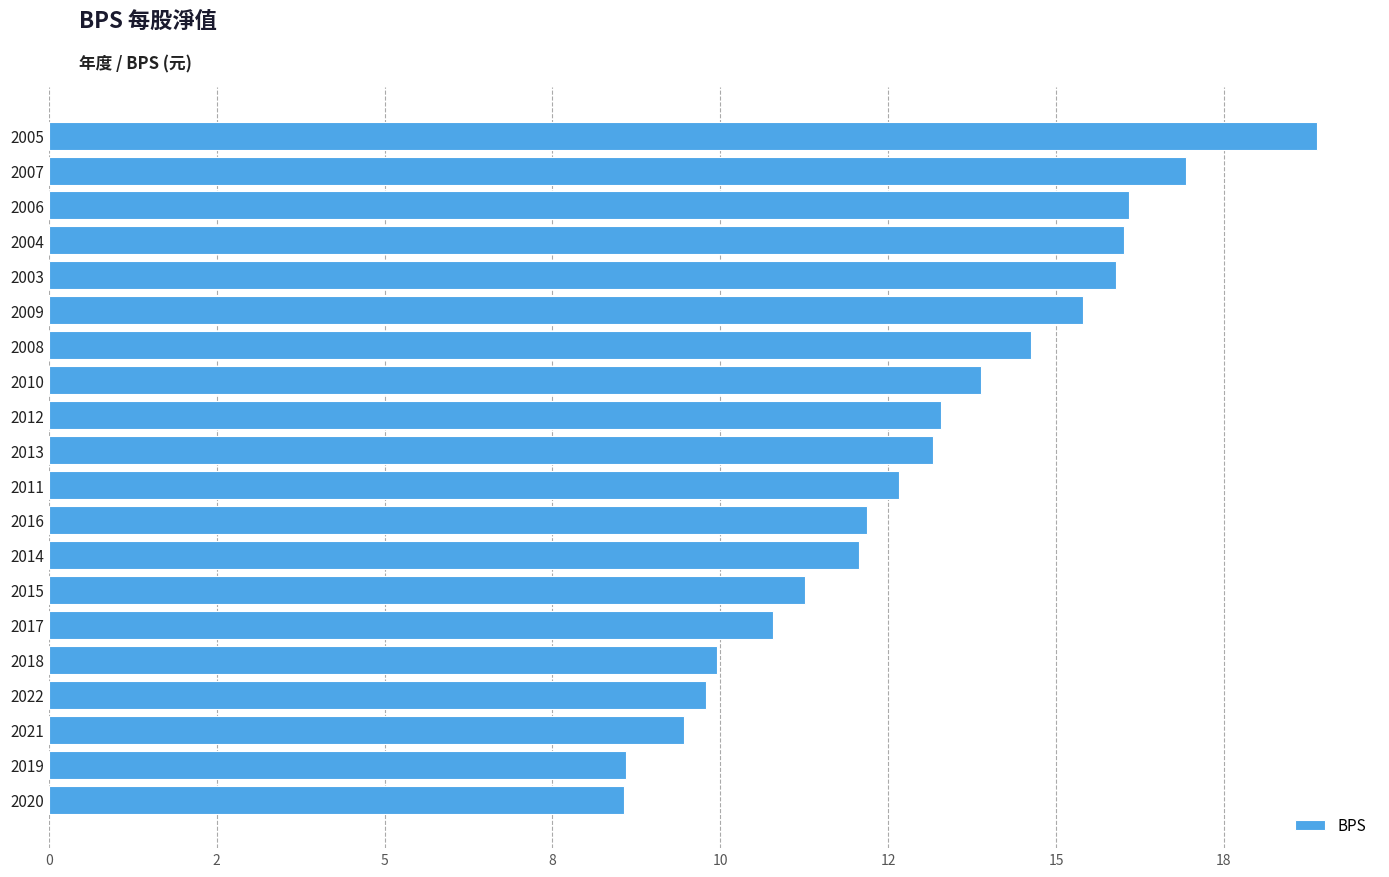

Are the bars horizontal?

Yes